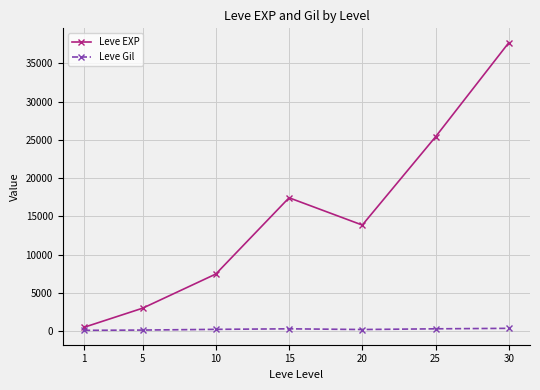

What are all the series names shown in the legend?

Leve EXP, Leve Gil